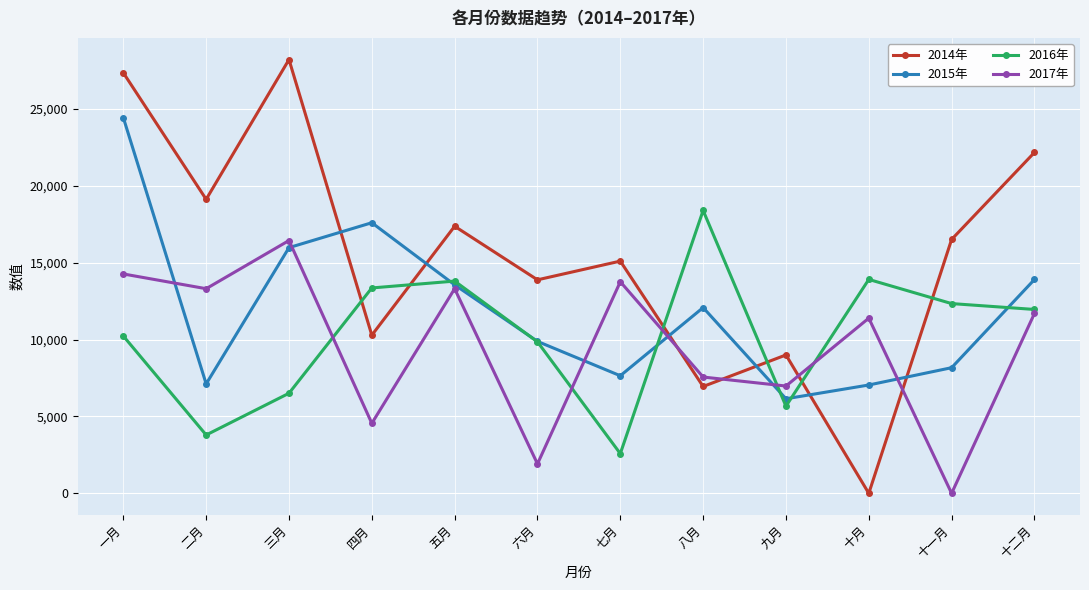

Where is 2014年 nearest to the value 14109?

六月